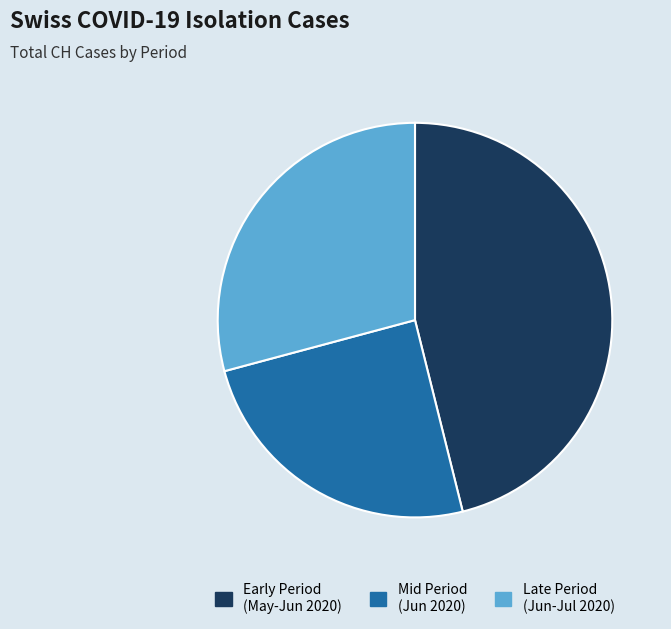

Does any single category account for the majority?

No